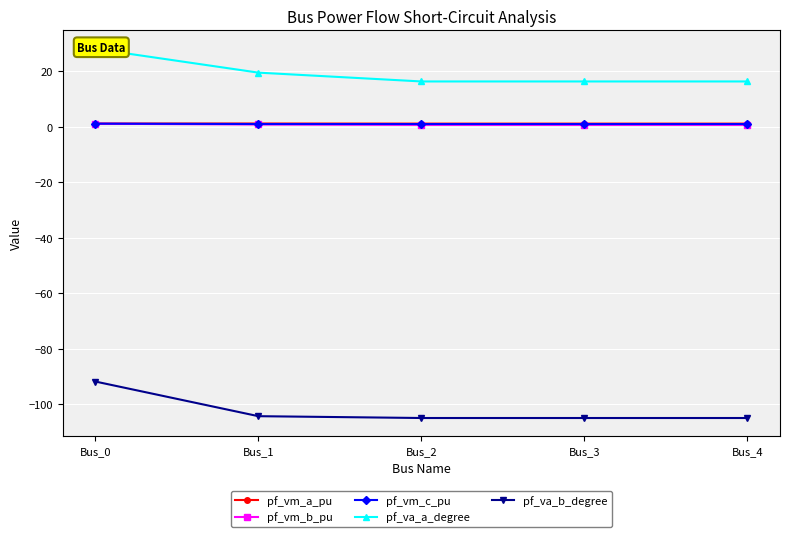

The pf_vm_a_pu series shows 0.4 at Bus_3. True or false?

False